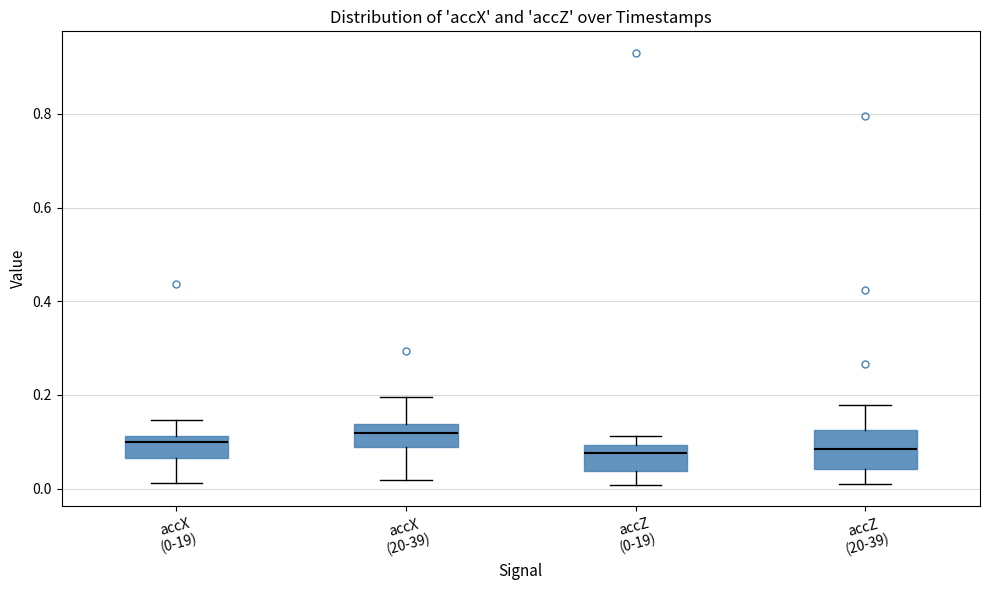

Which box has the highest median line?

accX (20-39)